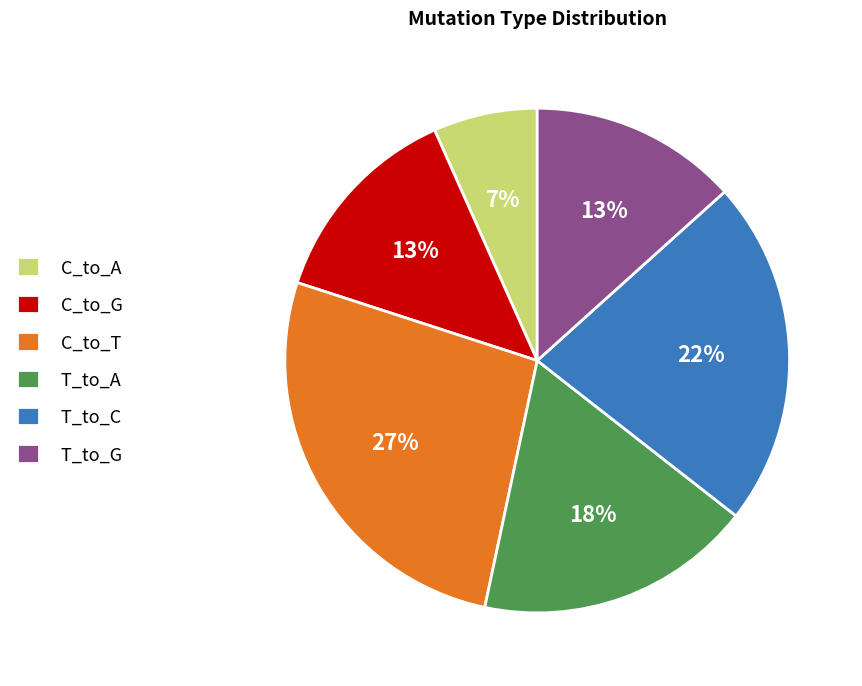

To the nearest percent, what percentage of the pie is T_to_G?

13%